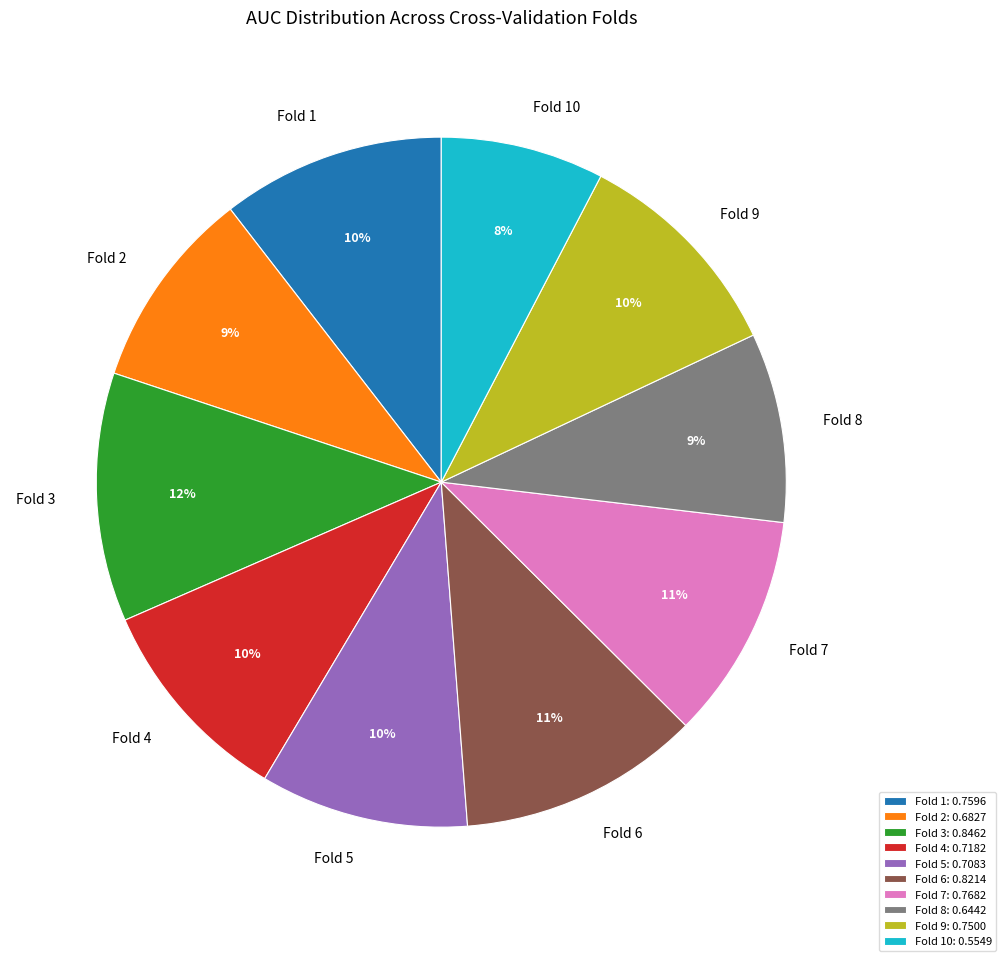

Which category has the smallest portion of the pie?

Fold 10: 0.5549